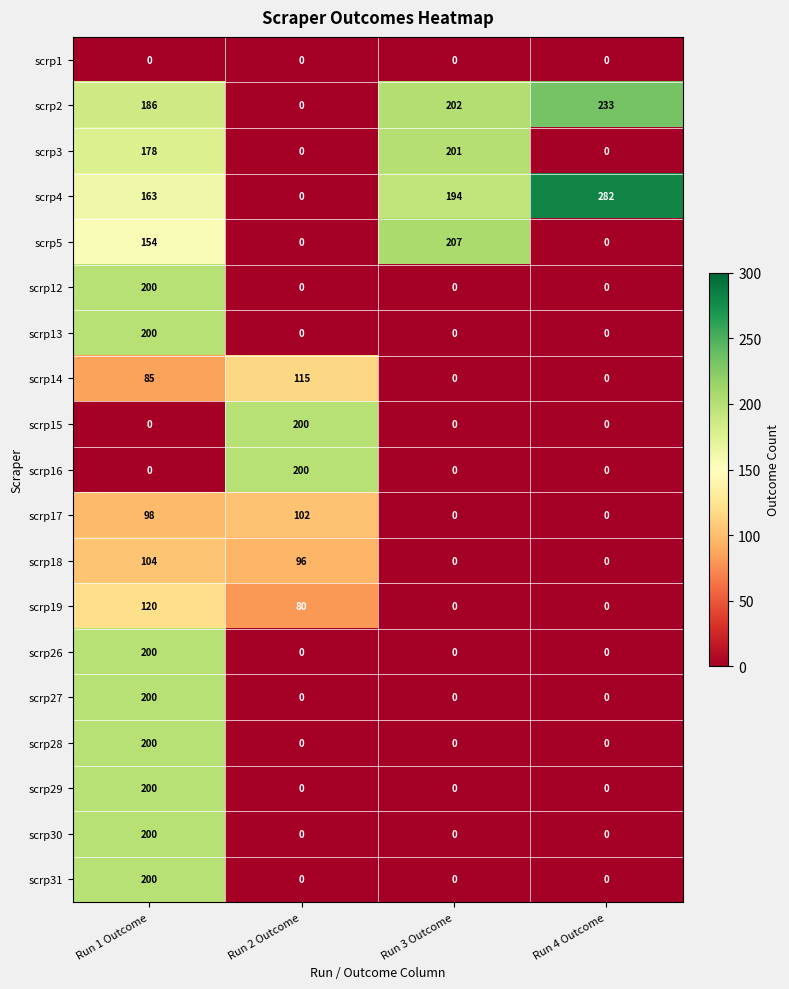

How many scrp28 values are between 0 and 200?

4